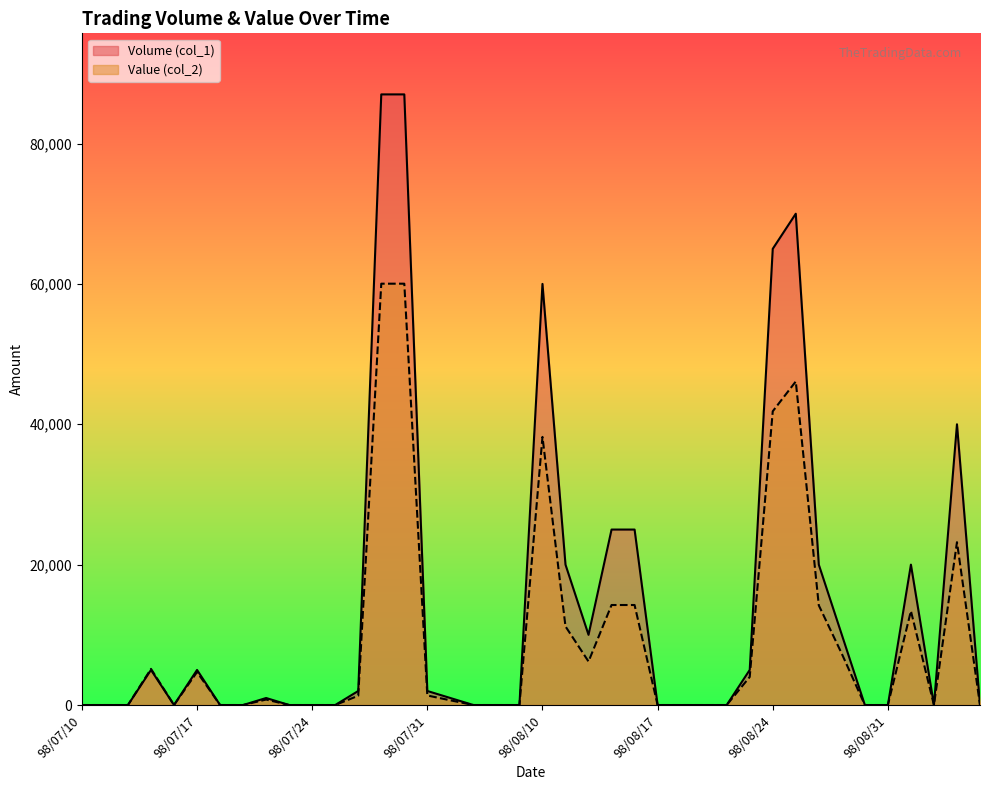

How many lines are shown in the chart?

2